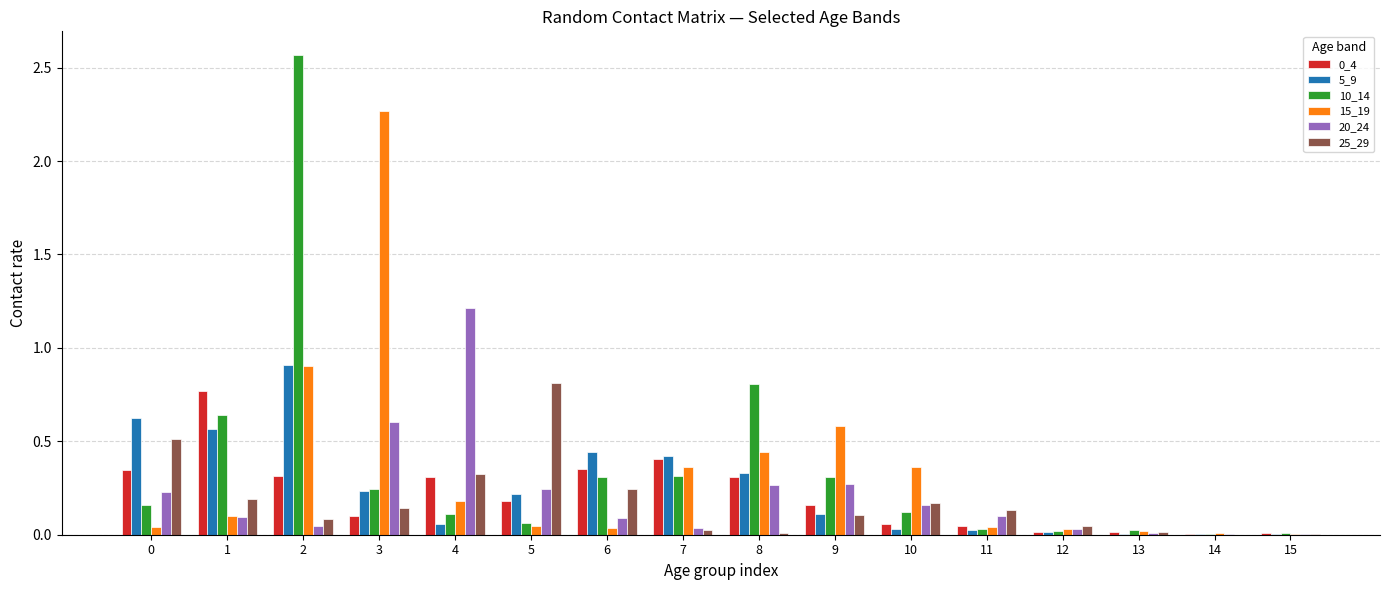

Is it true that 25_29 equals 0.0 at 15?

True